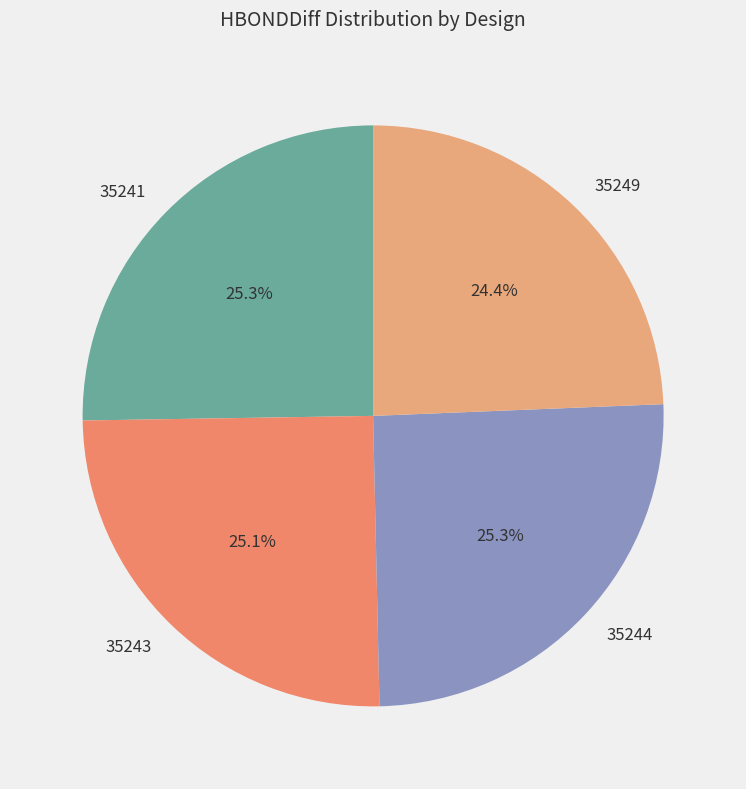

How much of the chart is everything except 35241?

74.7%